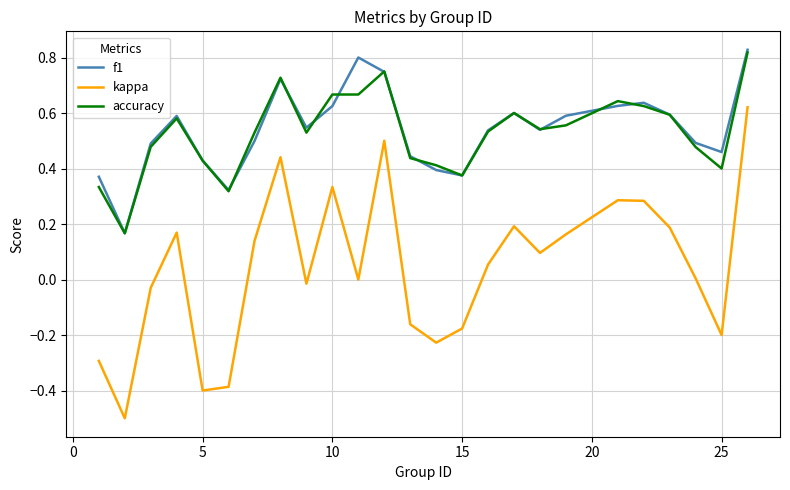

What is the minimum value shown in the chart?

-0.5